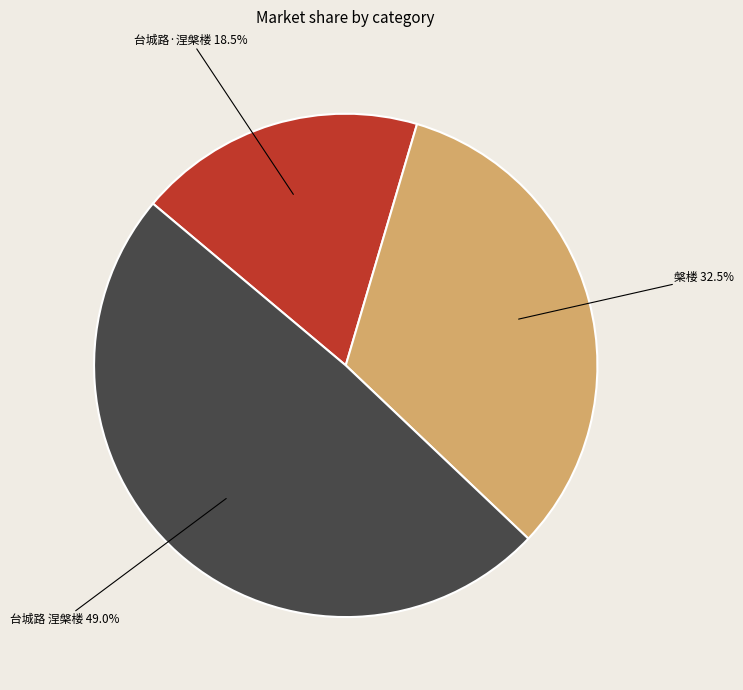

True or false: 台城路 涅槃楼 accounts for 49% of the total.

True